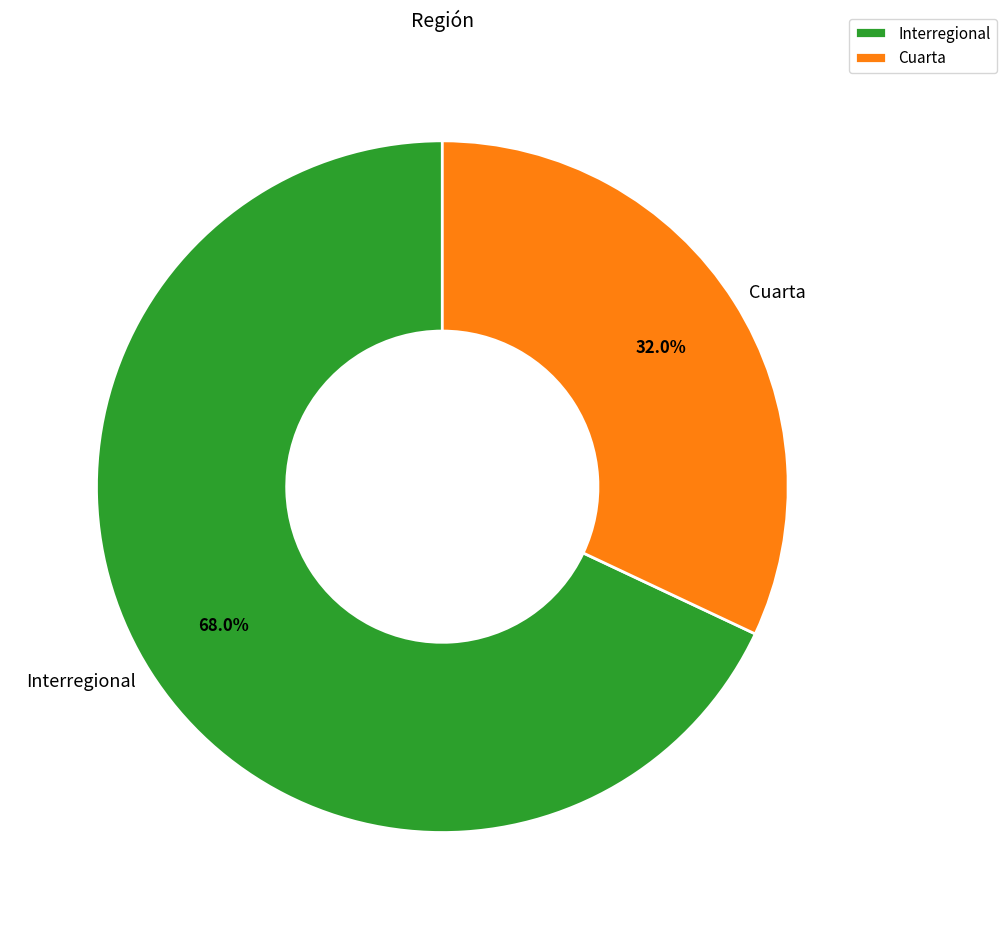

How many slices are in this pie chart?

2